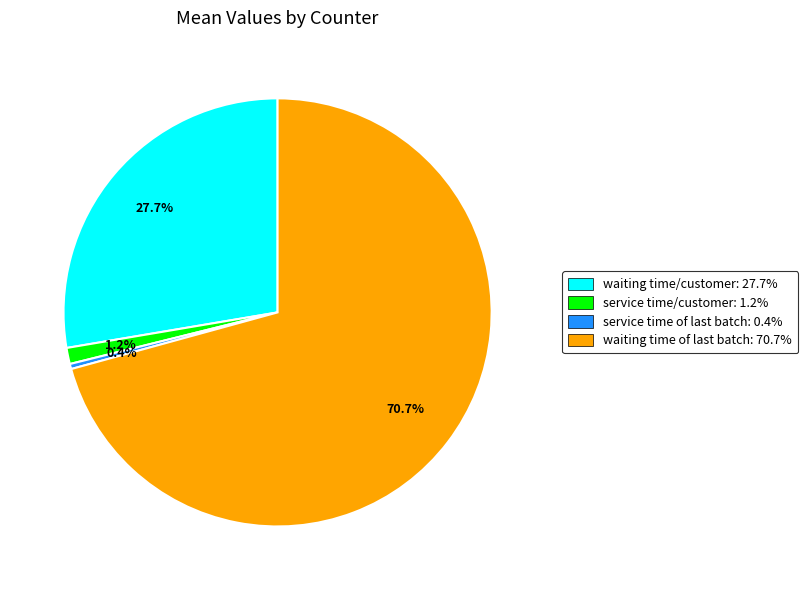

Which has a higher value, waiting time/customer or service time/customer?

waiting time/customer